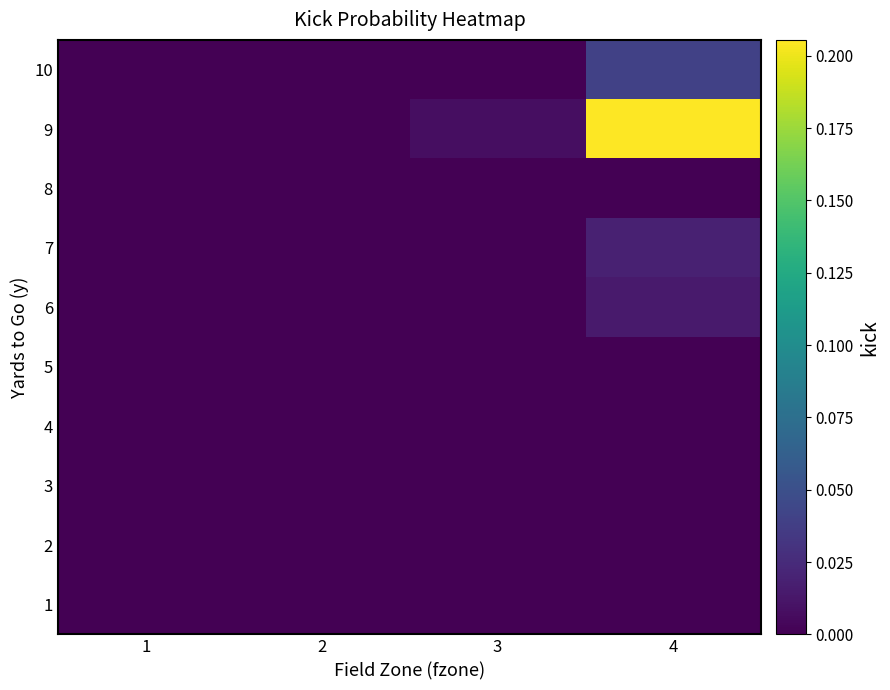

What is the maximum value shown in the chart?

0.2